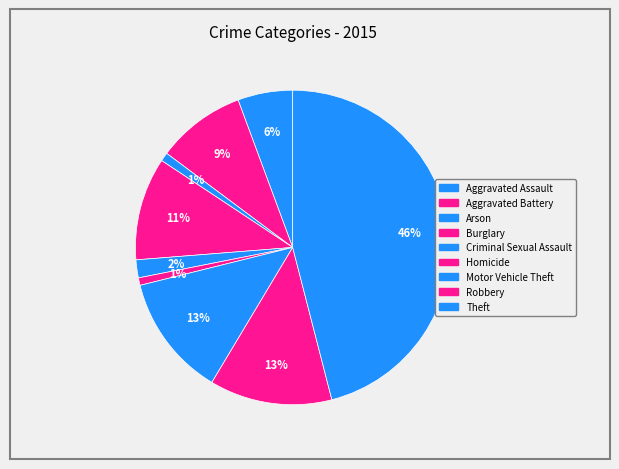

True or false: Aggravated Assault accounts for 1% of the total.

False